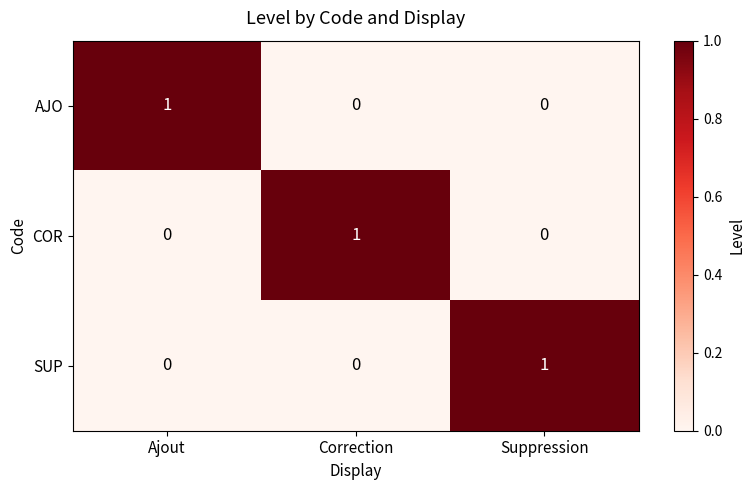

Which category has the highest value in the COR series?

Correction